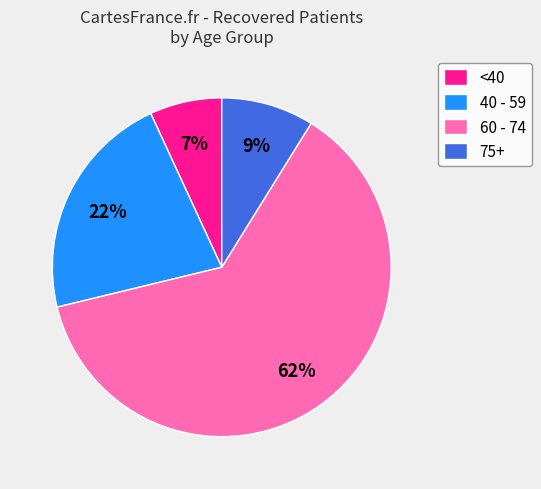

Which has a higher value, 40 - 59 or <40?

40 - 59